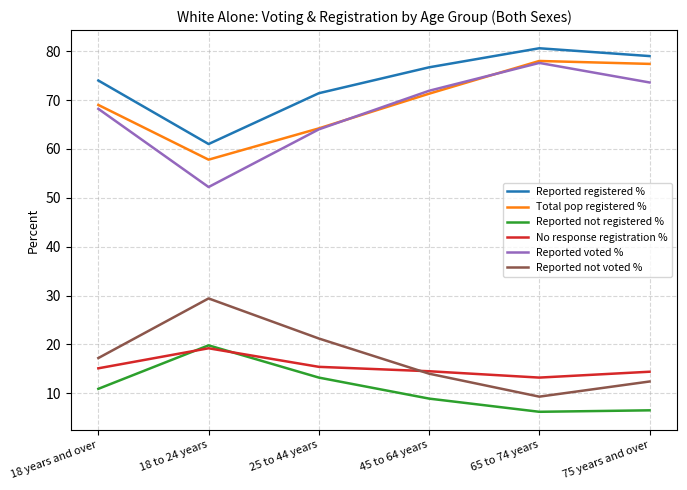

After their last crossing, which series has the higher values: Reported not registered % or No response registration %?

No response registration %